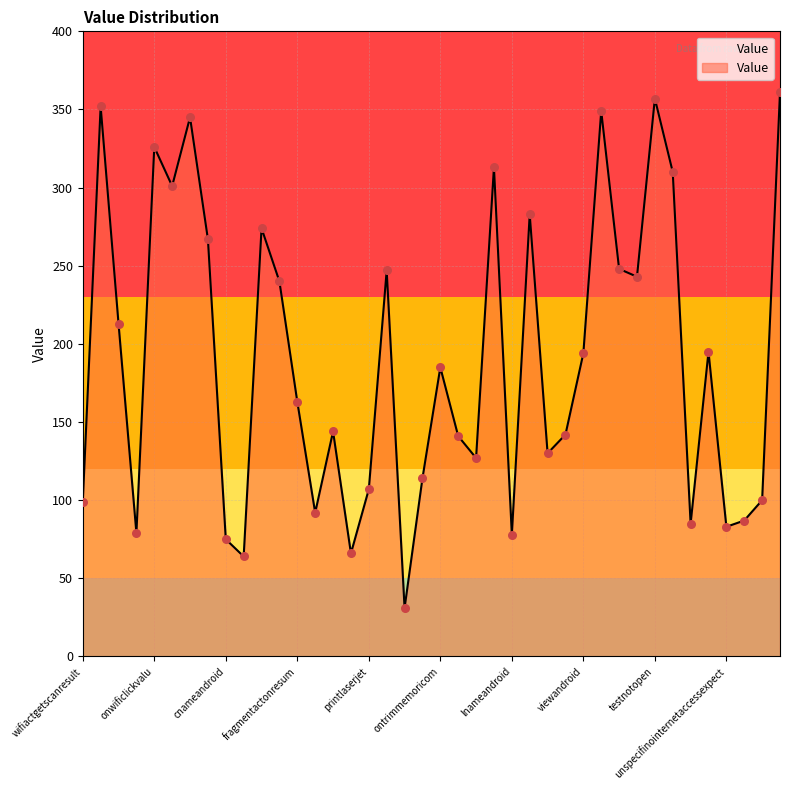

What is the difference between the maximum and minimum values?

330